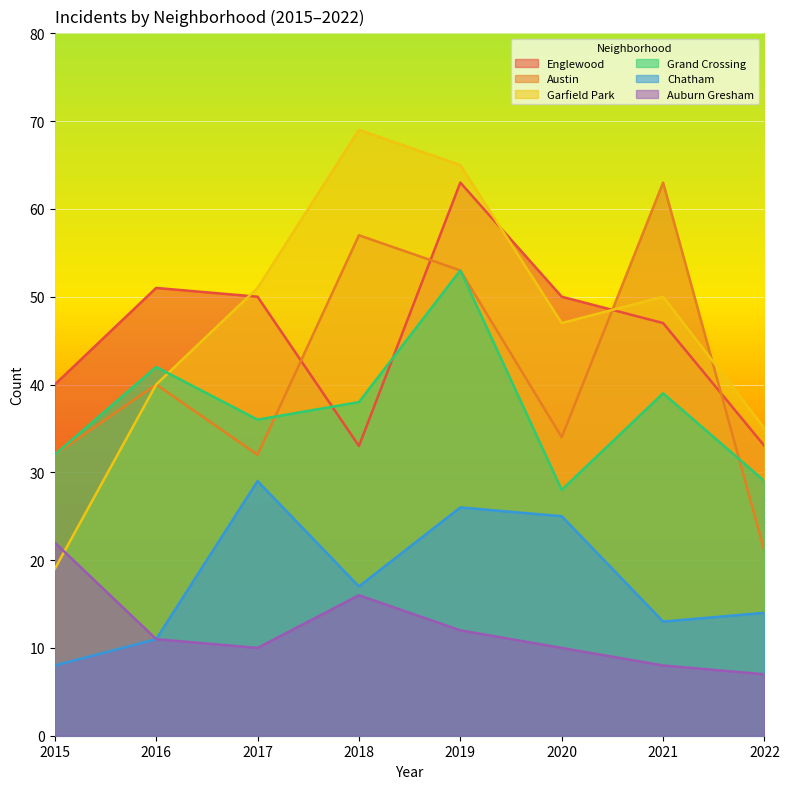

The Austin series shows 94 at 2018. True or false?

False